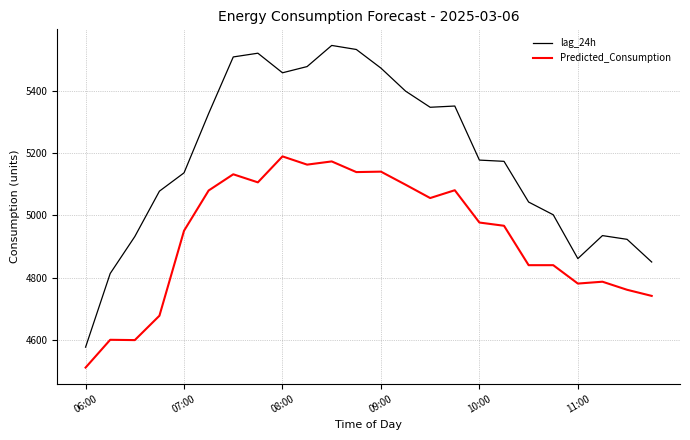

Which series has the largest total across all categories?

lag_24h